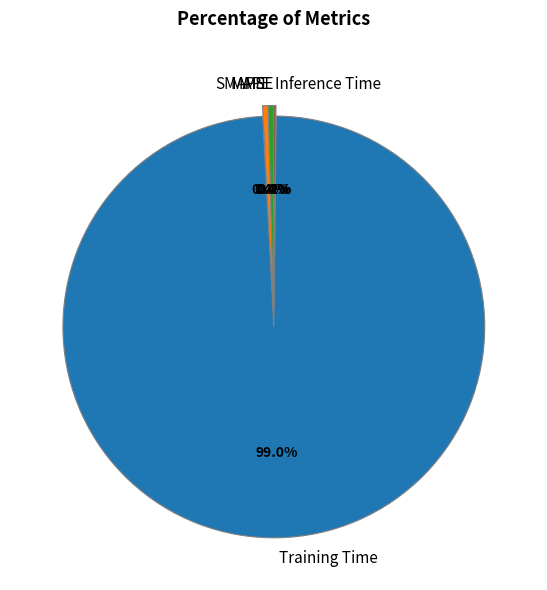

What is the largest slice in the pie chart?

Training Time